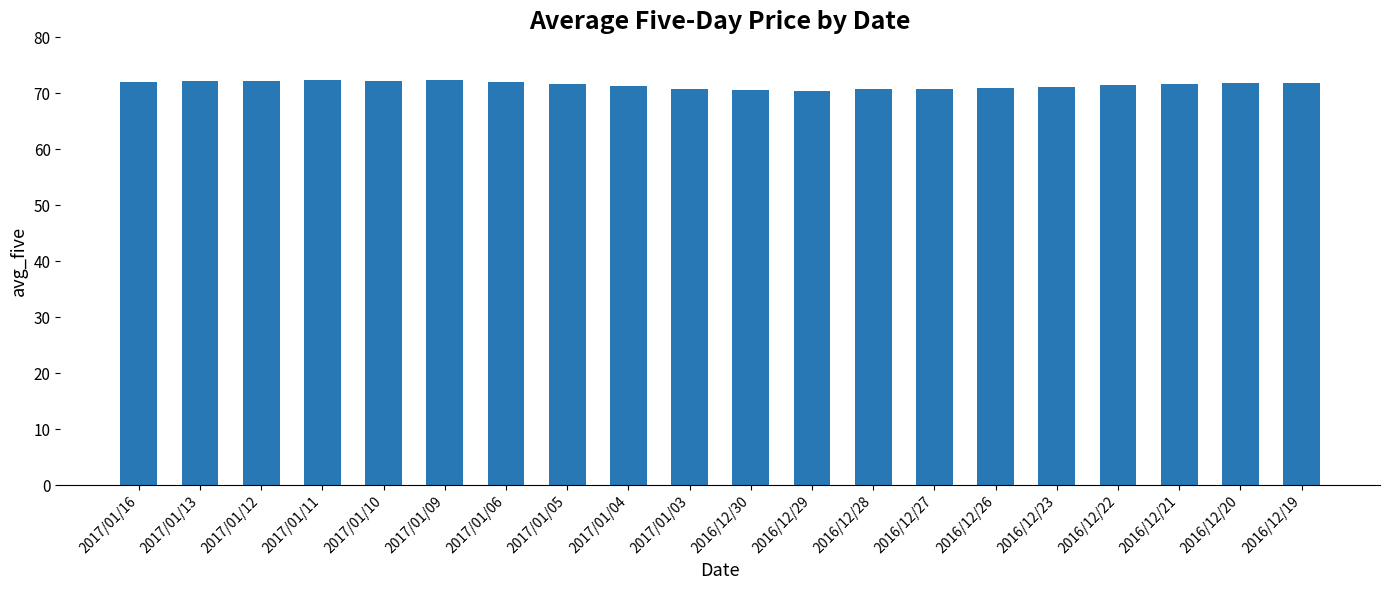

What is the sum of the values at 2016/12/28 and 2017/01/03?

141.6